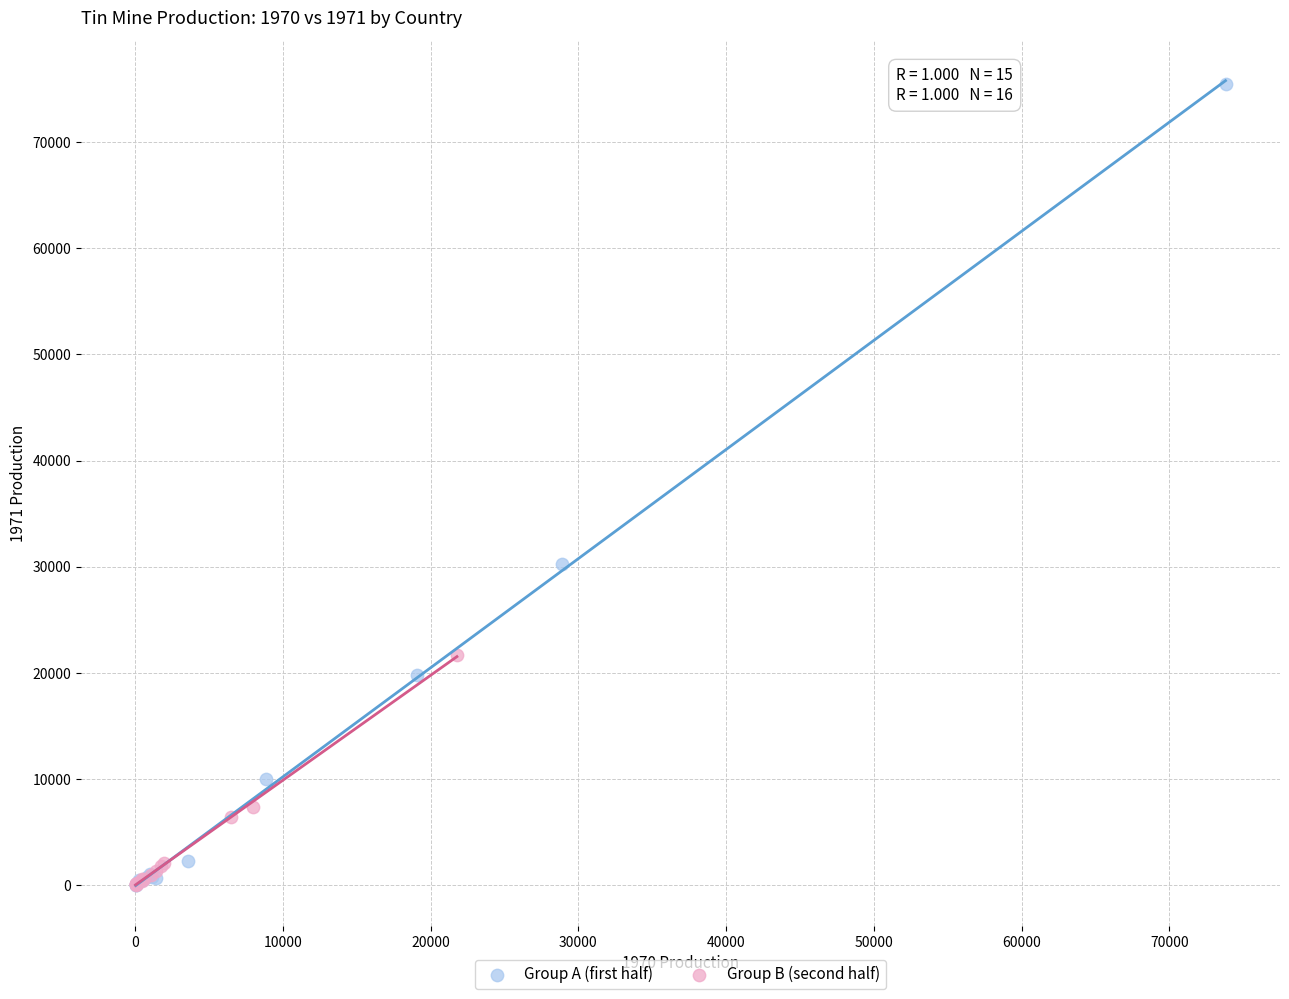

Which series has the widest spread of Y values?

Group A (first half)